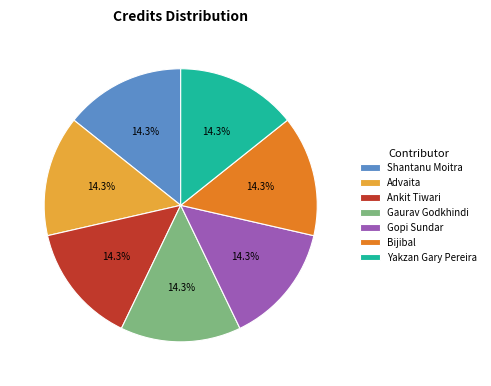

Is there a majority slice in this chart?

No